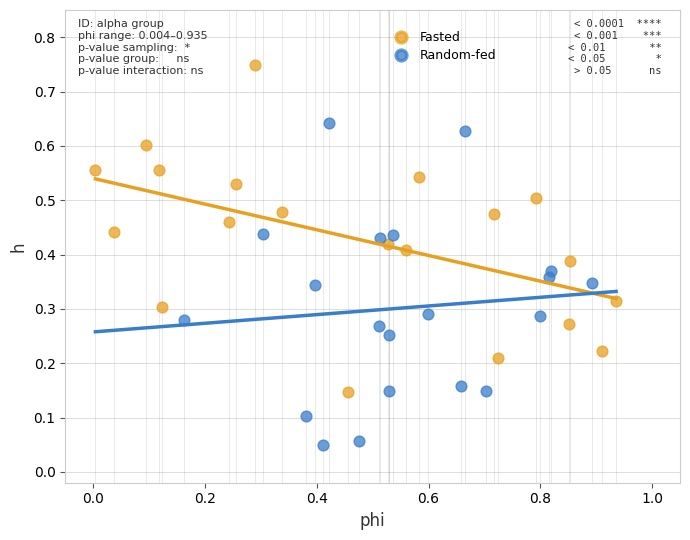

Which series contains the lowest Y value?

Random-fed